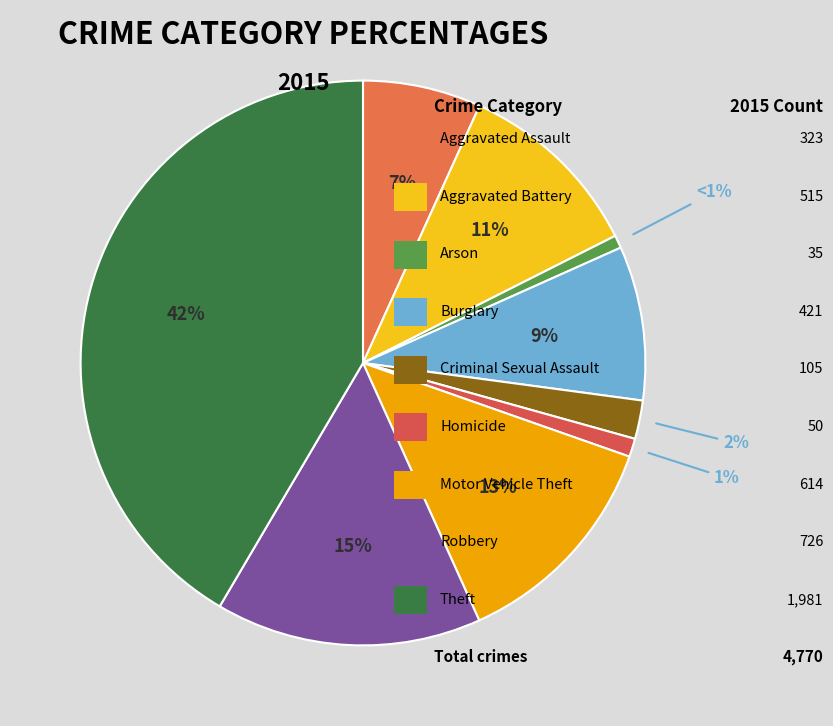

Is there any slice that represents more than half of the pie?

No